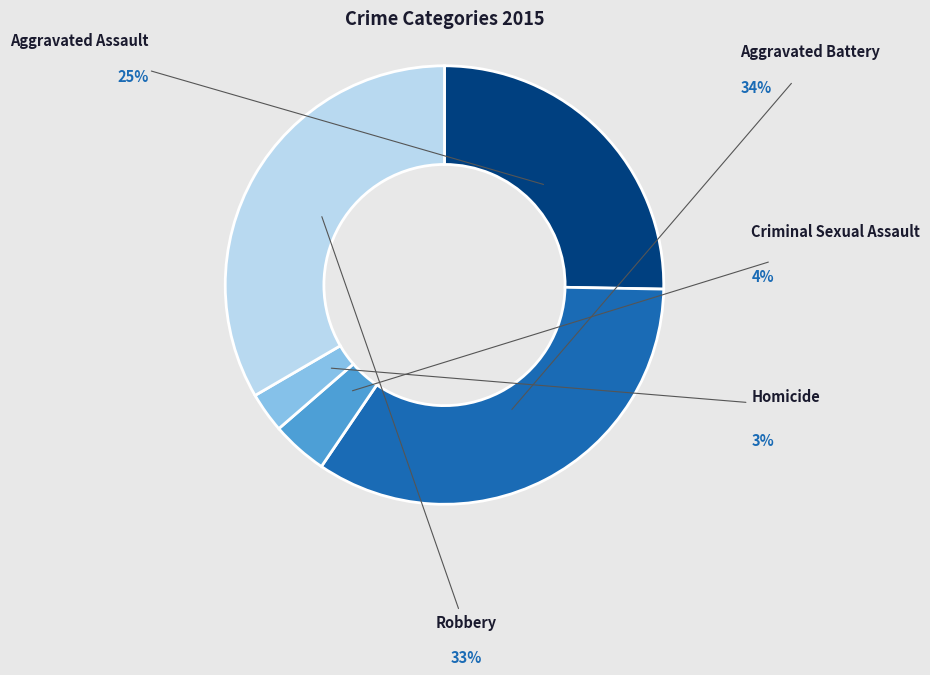

To the nearest percent, what is the difference between the largest and smallest slice percentages?

31%